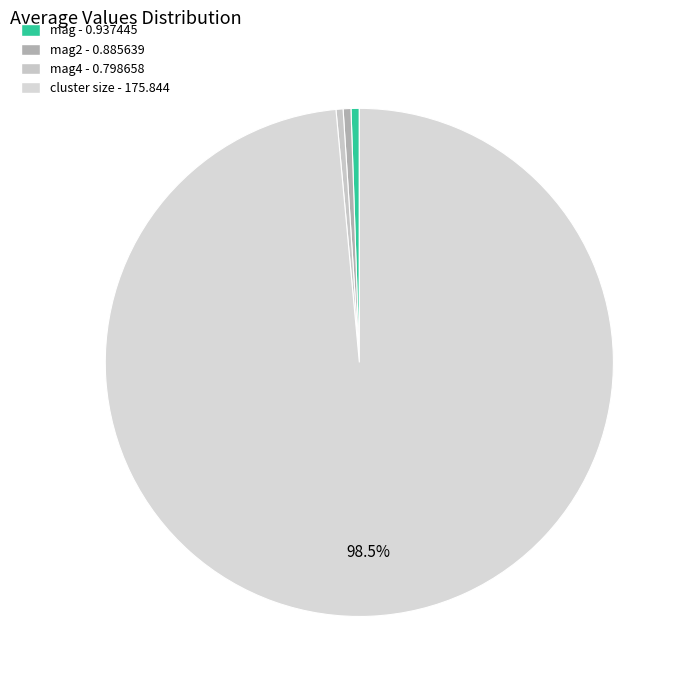

Which slice is the largest?

cluster size